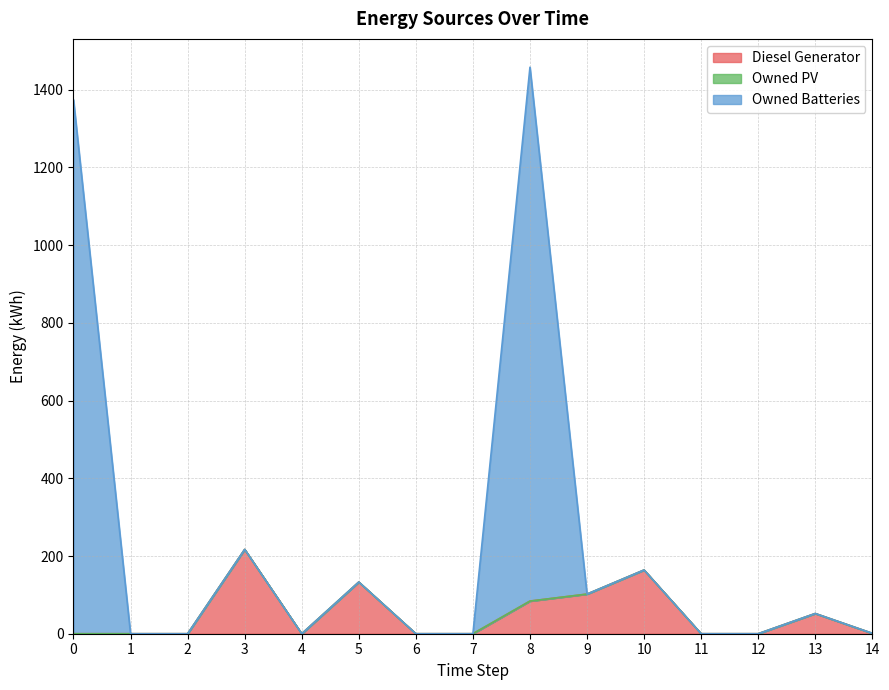

What is the sum of the Owned Batteries values at 5 and 14?

134